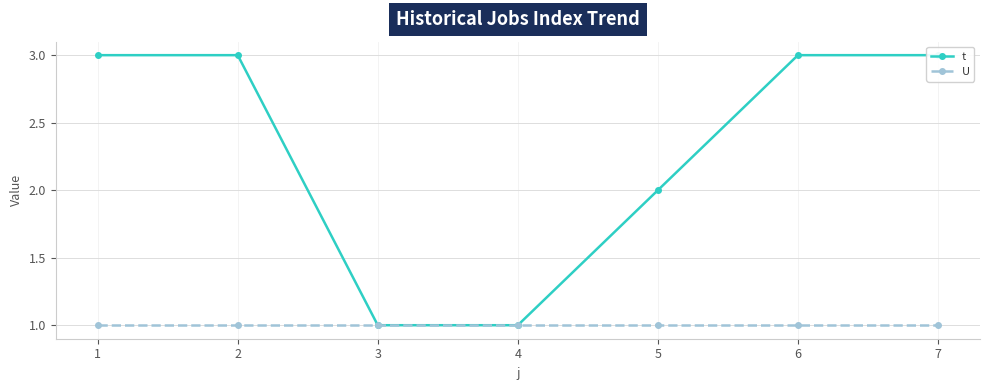

Which series changed the most between 3 and 7?

t